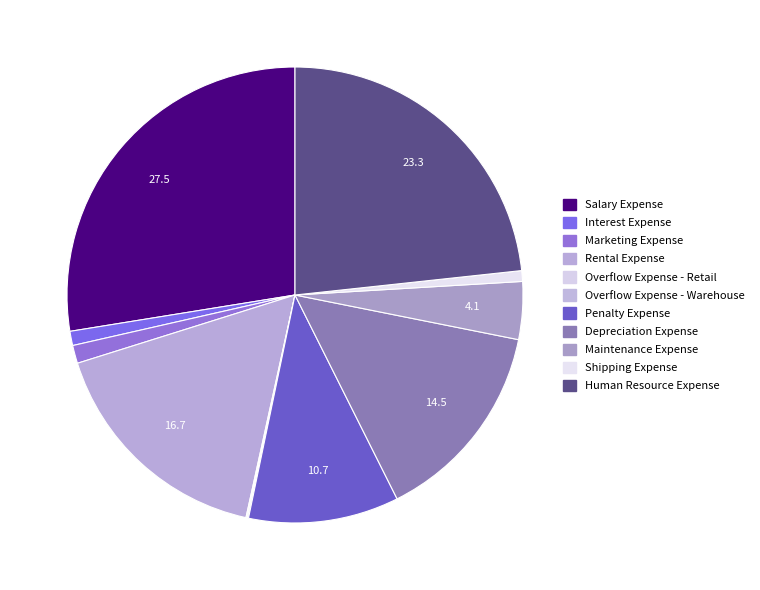

To the nearest percent, what portion does Human Resource Expense represent?

23%